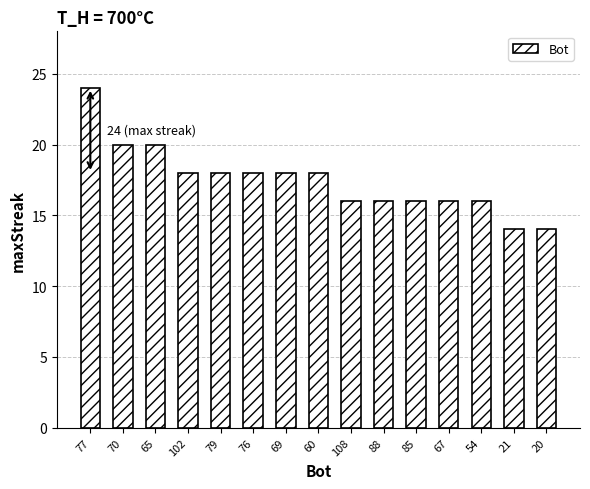

Does the chart contain stacked bars?

No